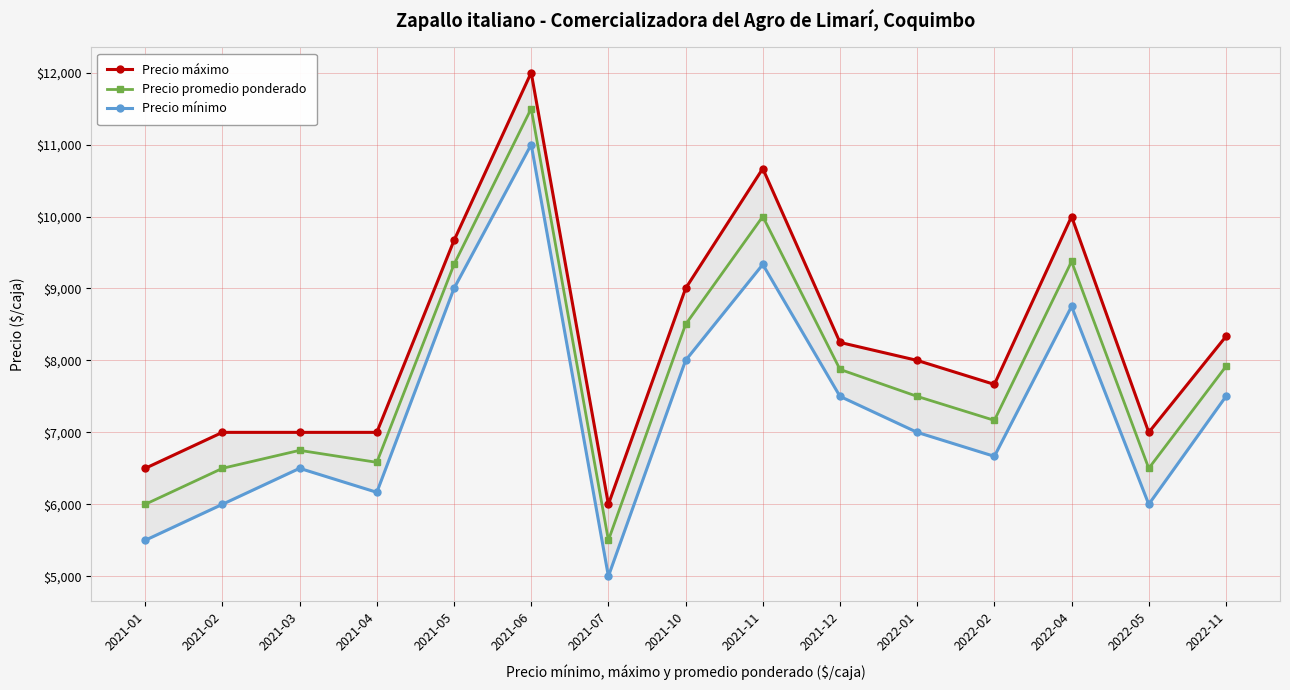

At which label is Precio máximo closest to 9000?

2021-10